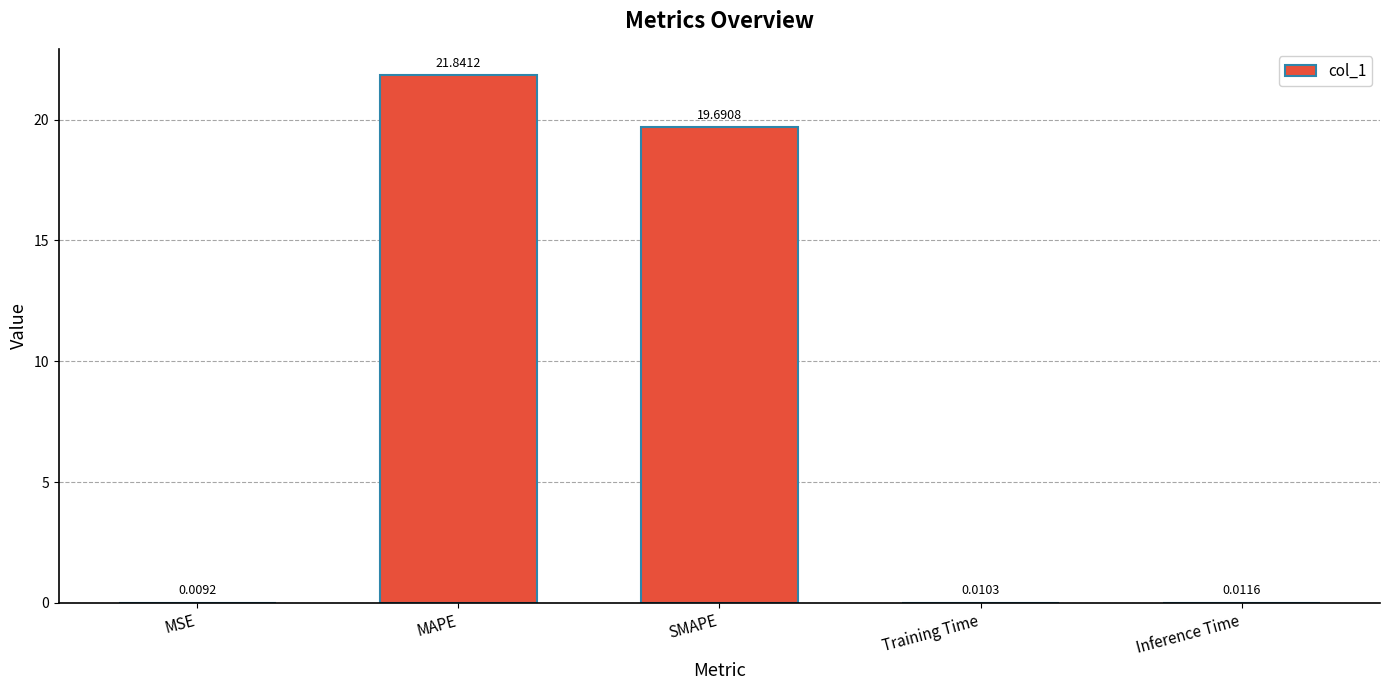

Which label corresponds to the largest value in the chart?

MAPE